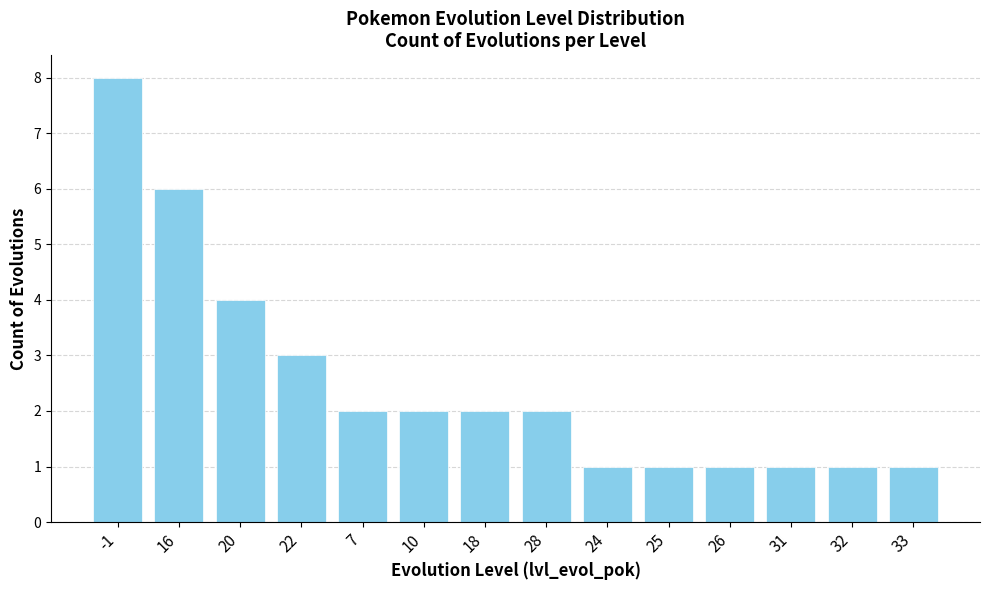

Reading left to right, list all the values displayed in this chart.

8	6	4	3	2	2	2	2	1	1	1	1	1	1